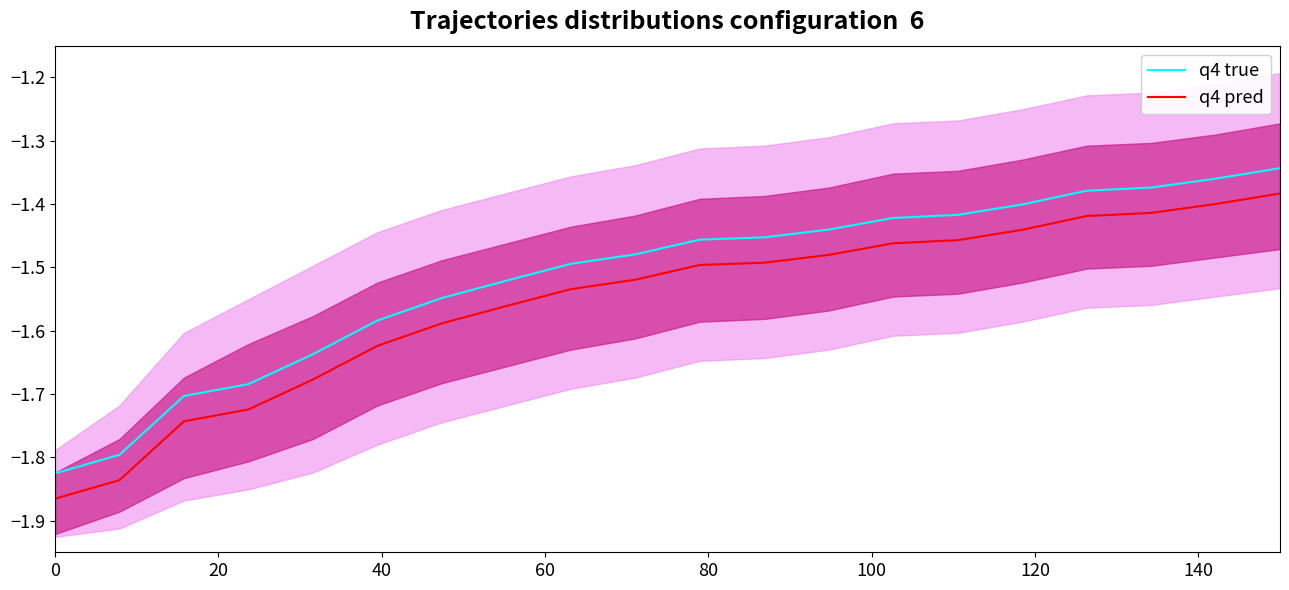

Rank the series by their average value, from highest to lowest.

q4 true, q4 pred